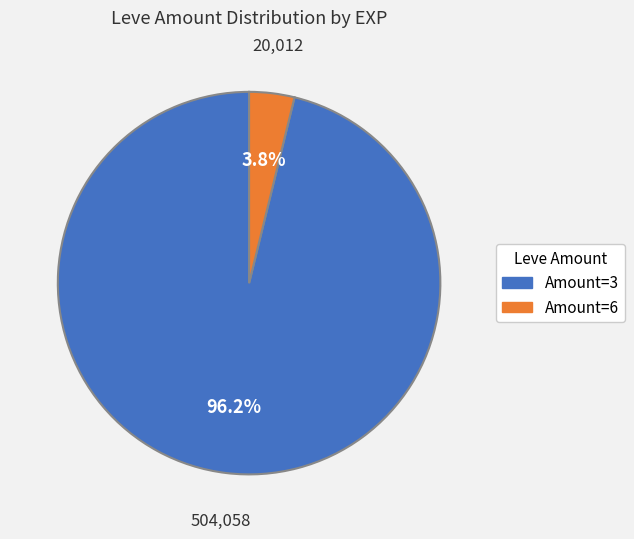

To the nearest percent, what is the difference between the largest and smallest slice percentages?

92%